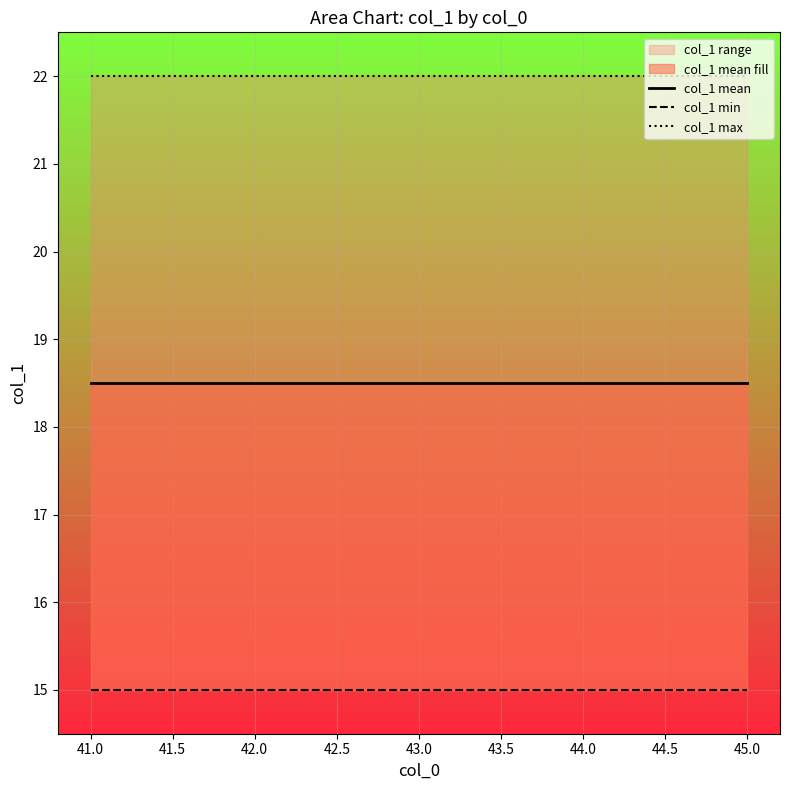

True or false: col_1 mean and col_1 min cross at least once.

False